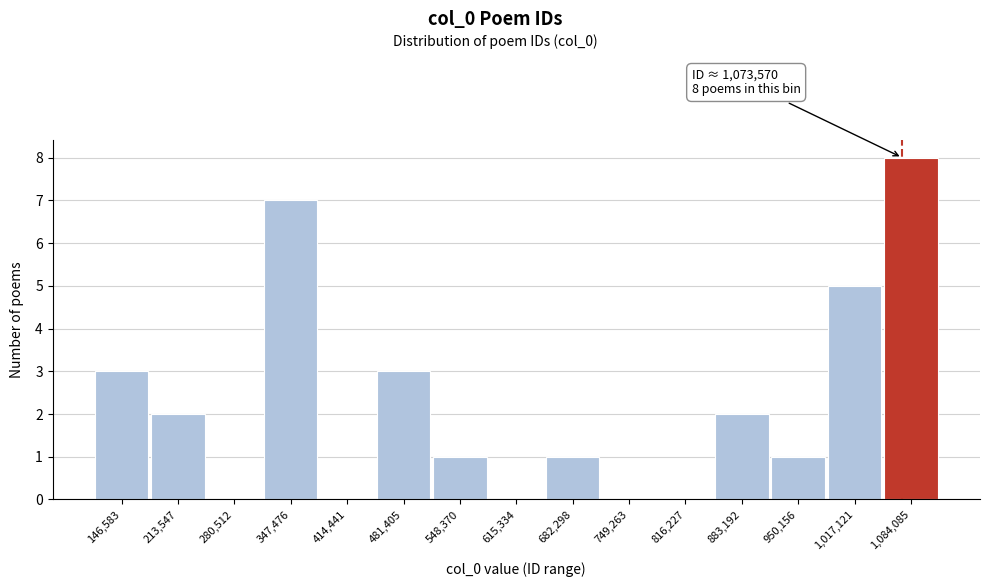

Over which range of the x-axis is the bar tallest?

1050000 to 1120000